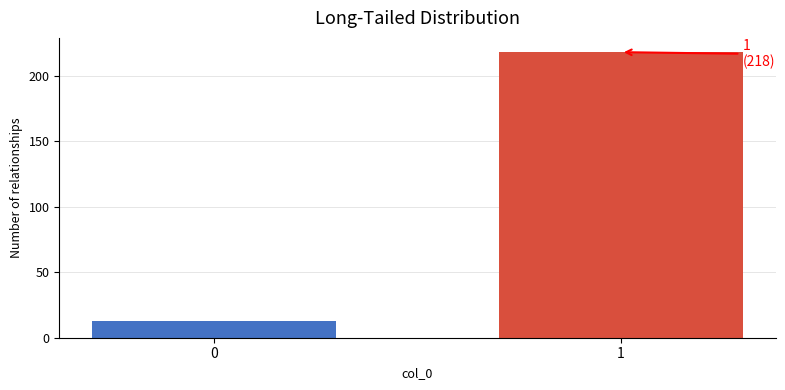

Reading left to right, transcribe all the data shown in this chart.

0=13	1=218